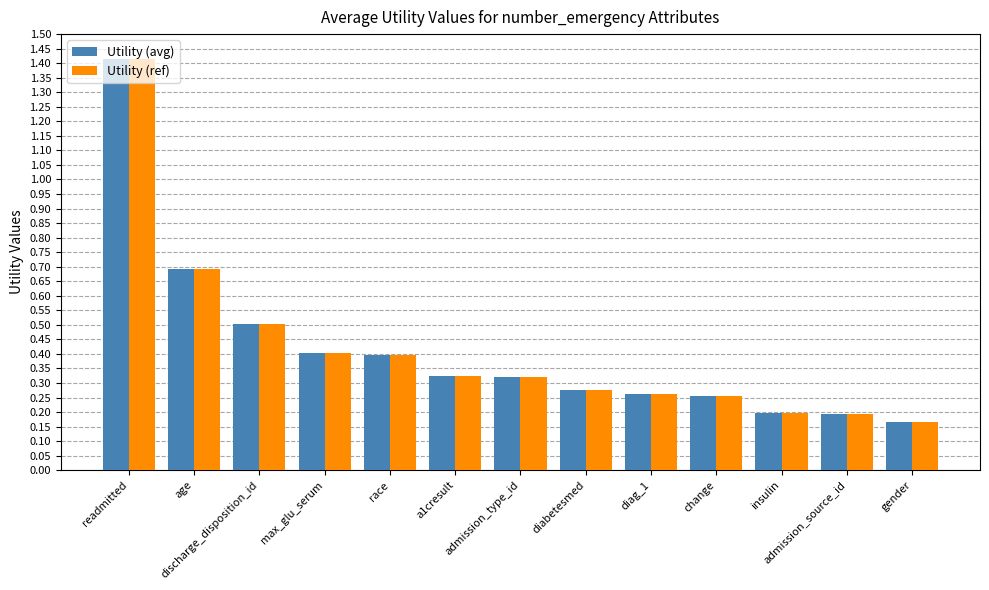

At which label does Utility (ref) reach its peak?

readmitted